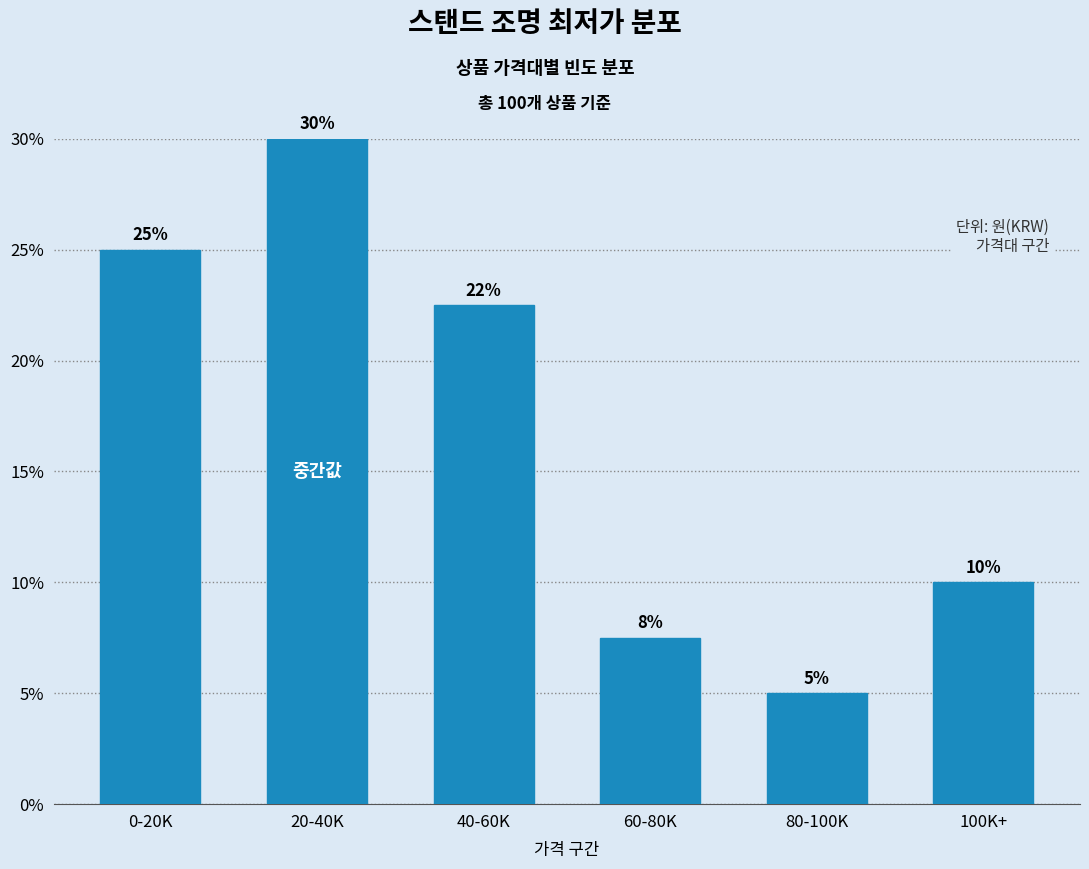

What position from the right is 20-40K?

5